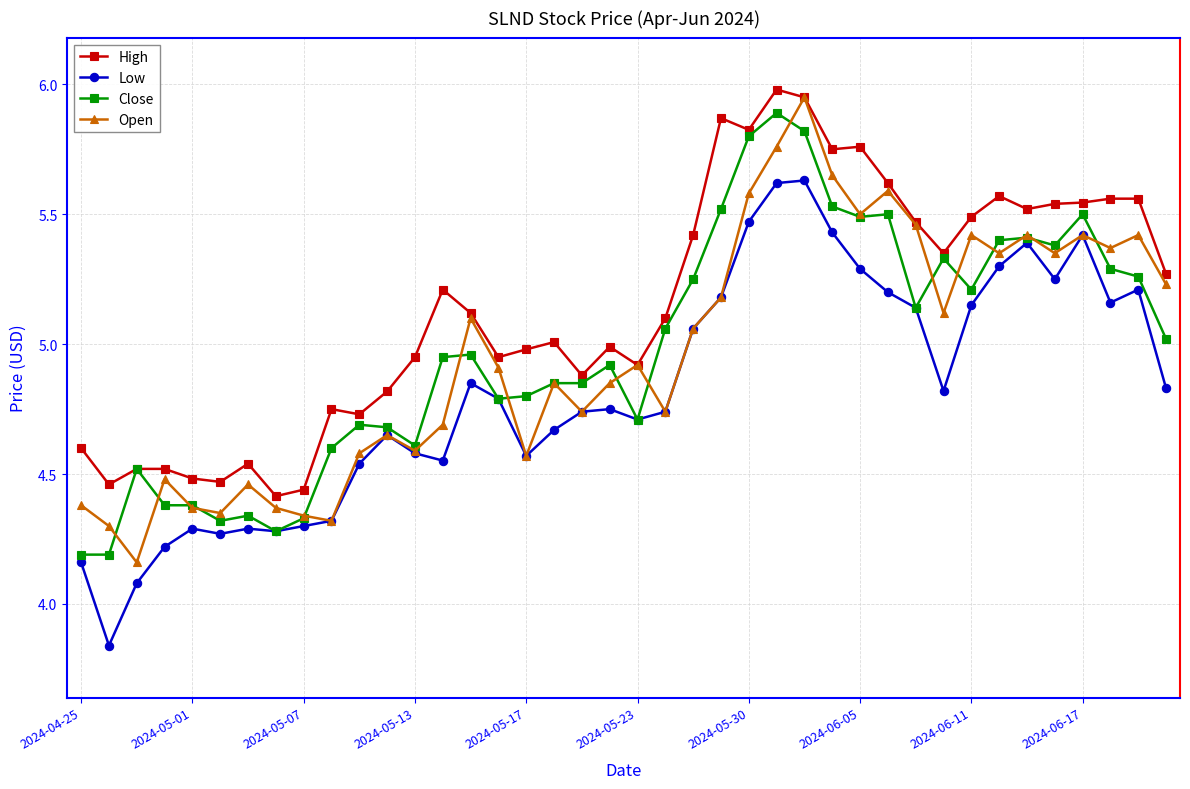

True or false: Open has more than 1 interior local peaks.

True